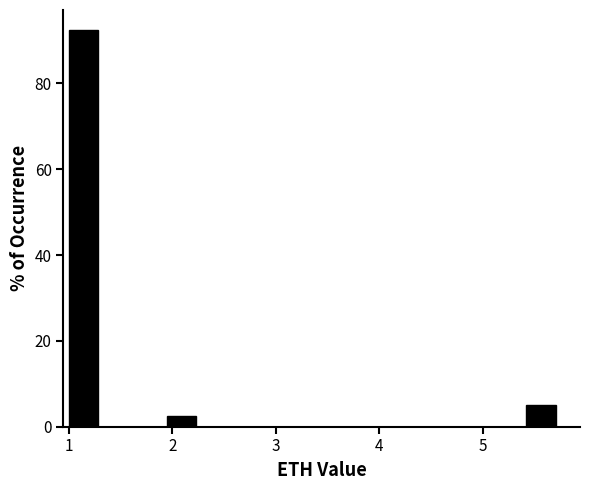

Around what value on the x-axis is the tallest bar? Give the approximate position of its centre, as read against the axis.

1.1